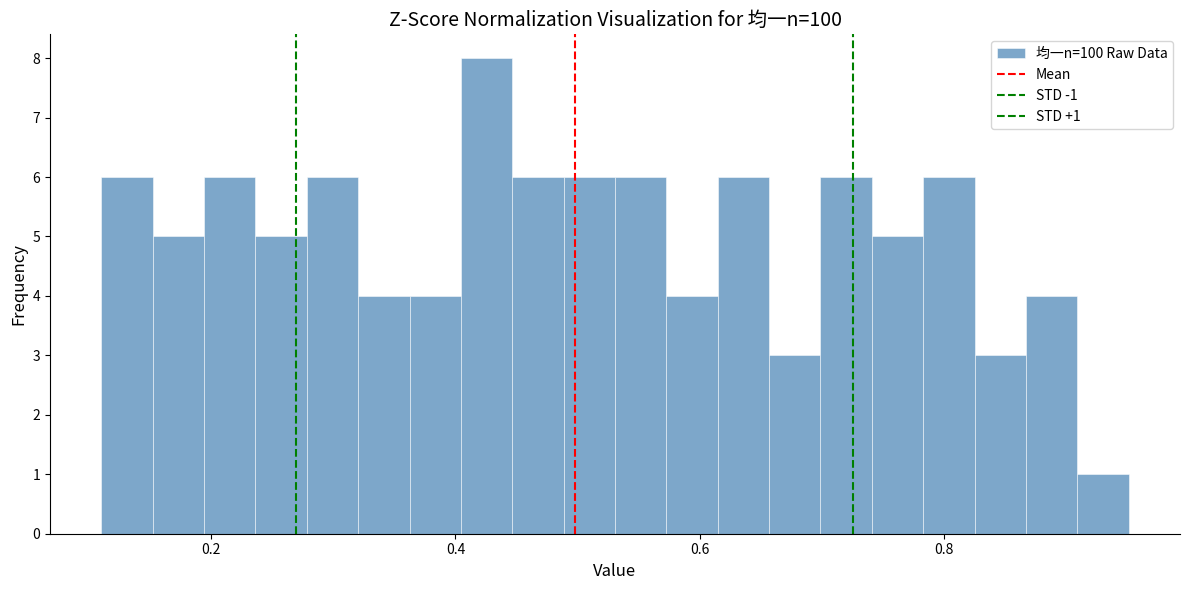

Around what value on the x-axis is the tallest bar? Give the approximate position of its centre, as read against the axis.

0.42